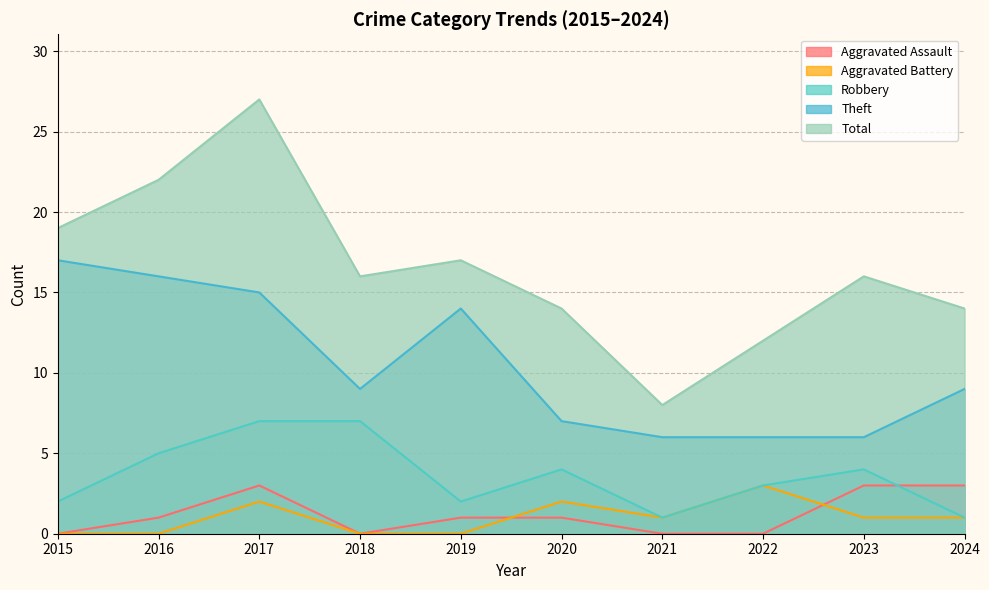

Is the value of Total at 2019 greater than the value of Aggravated Battery at 2015?

Yes